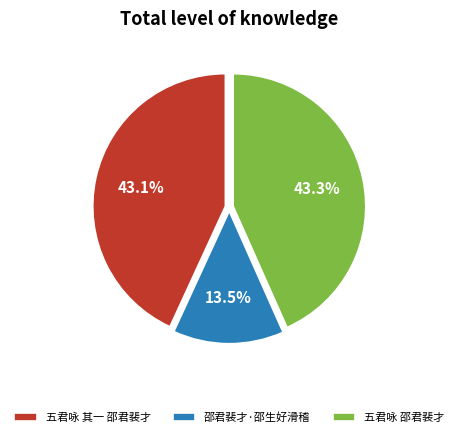

True or false: 五君咏 其一 邵君裴才 accounts for 55% of the total.

False